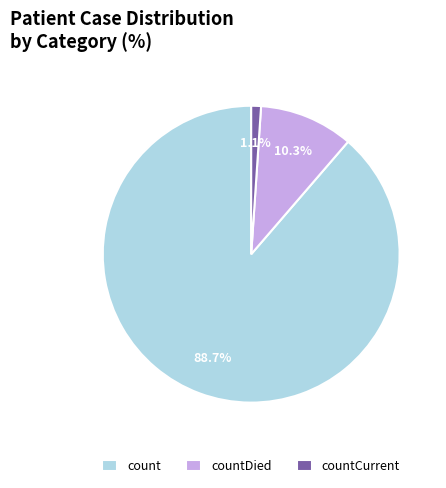

The countDied slice represents 21% of the pie. True or false?

False